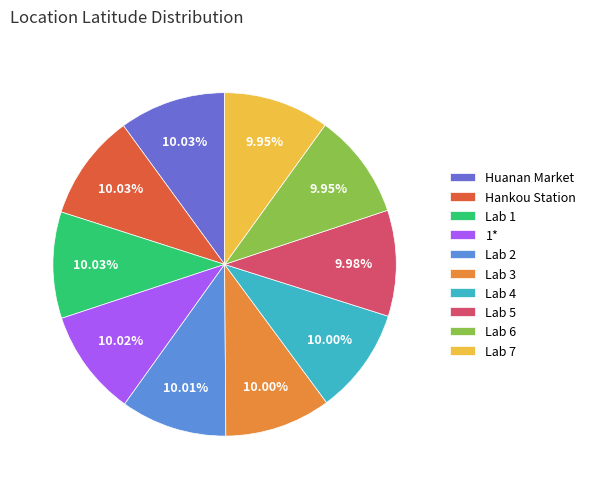

What is the ratio of the value at 1* to the value at Huanan Market?

1.0